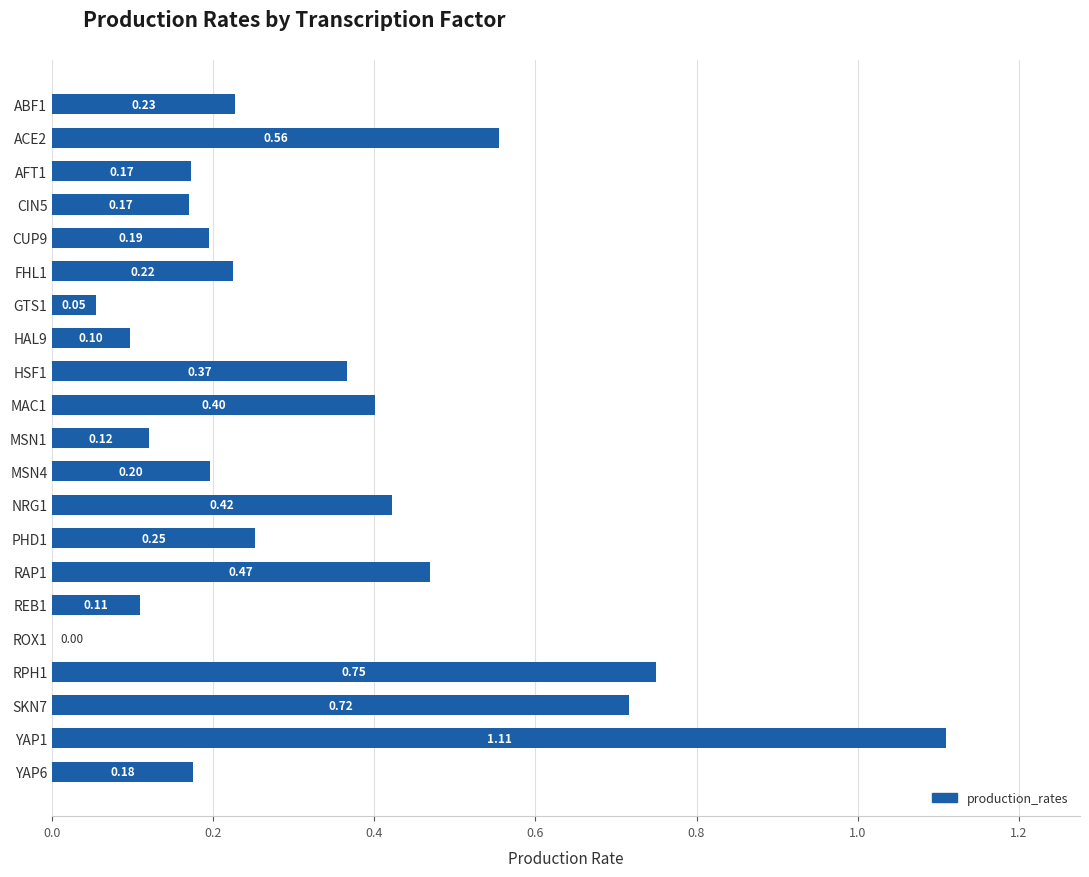

What is the sum of all values?

6.8